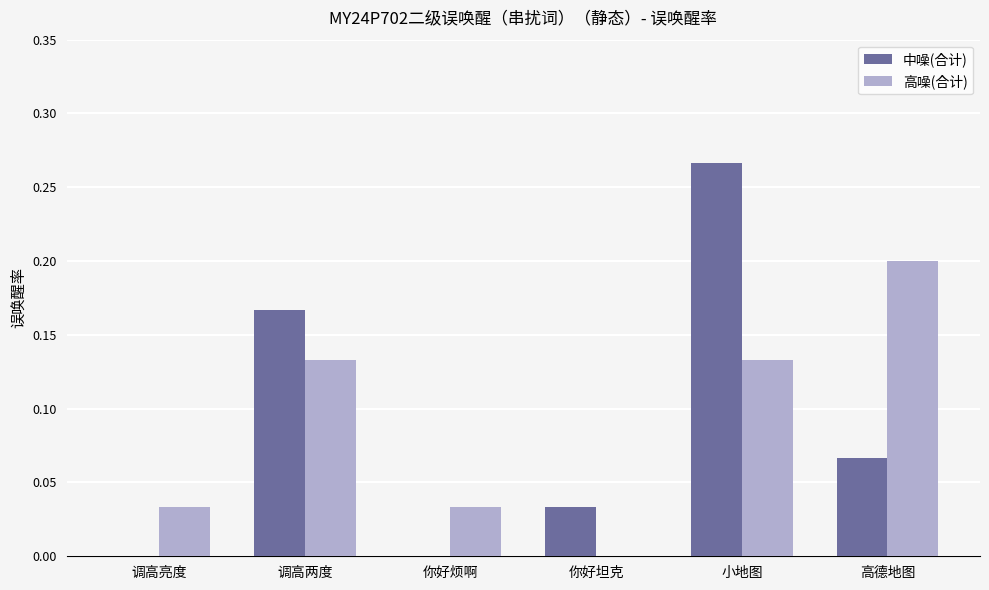

What is the sum of all 高噪(合计) values?

0.5